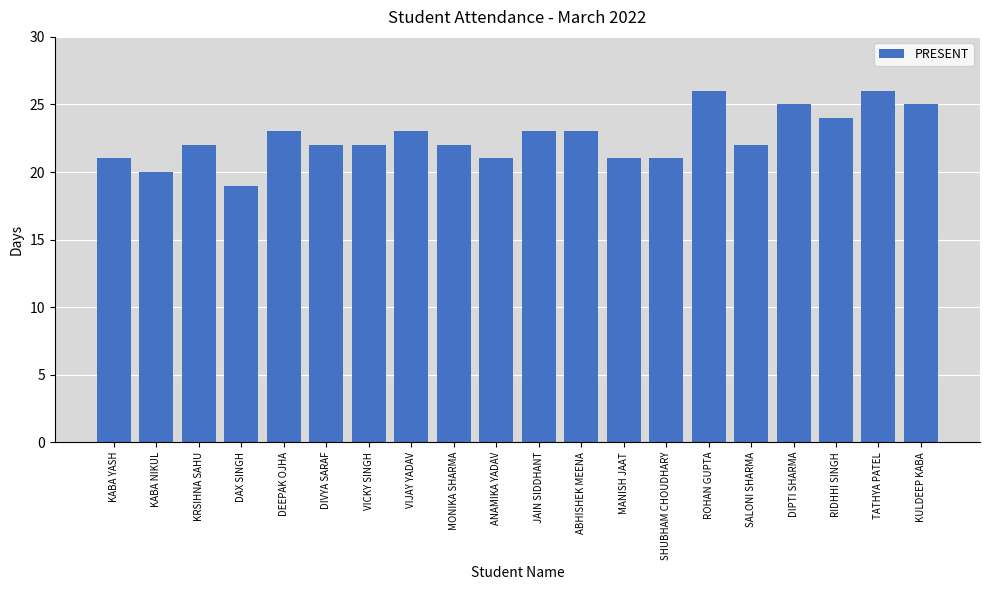

What is the approximate value at KABA NIKUL?

20